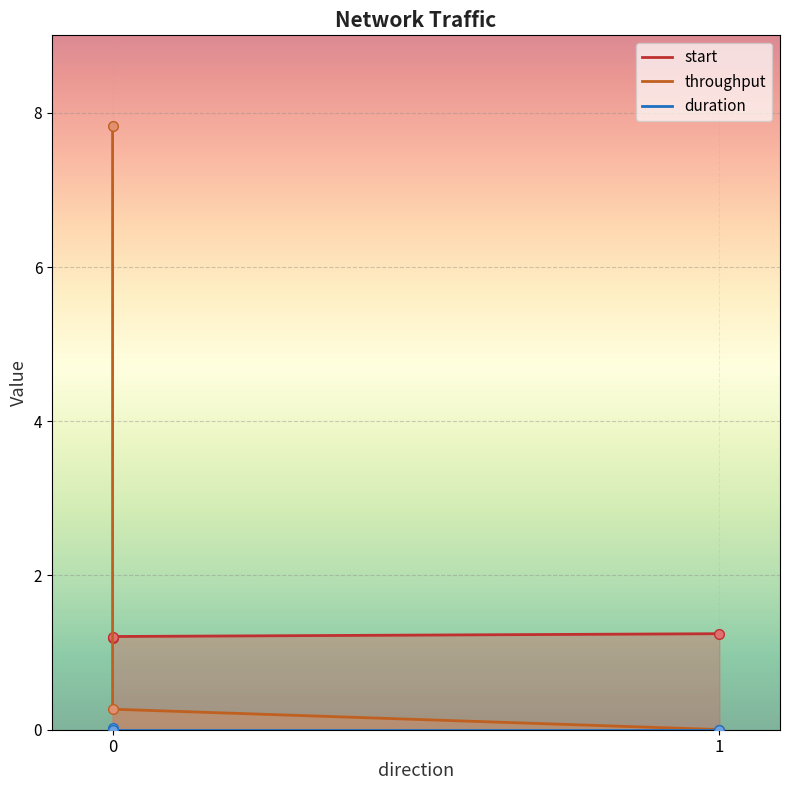

Rank the series by their average value, from highest to lowest.

throughput, start, duration